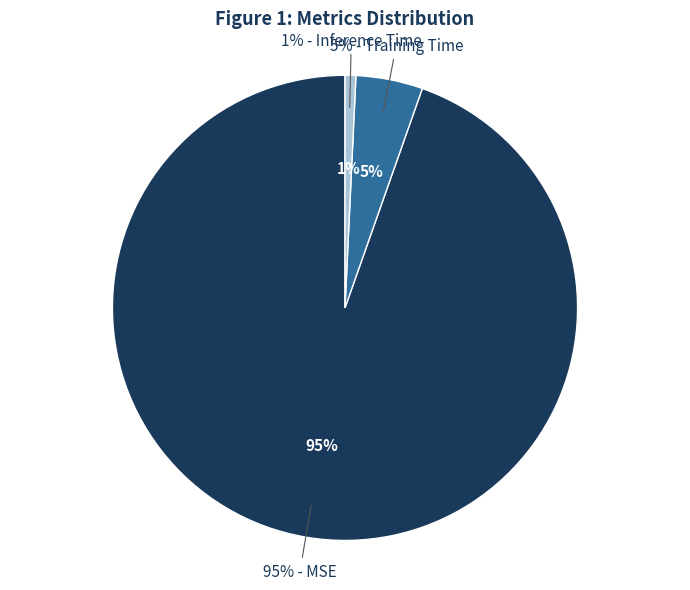

To the nearest percent, what is the difference between the Training Time and Inference Time slice percentages?

4%